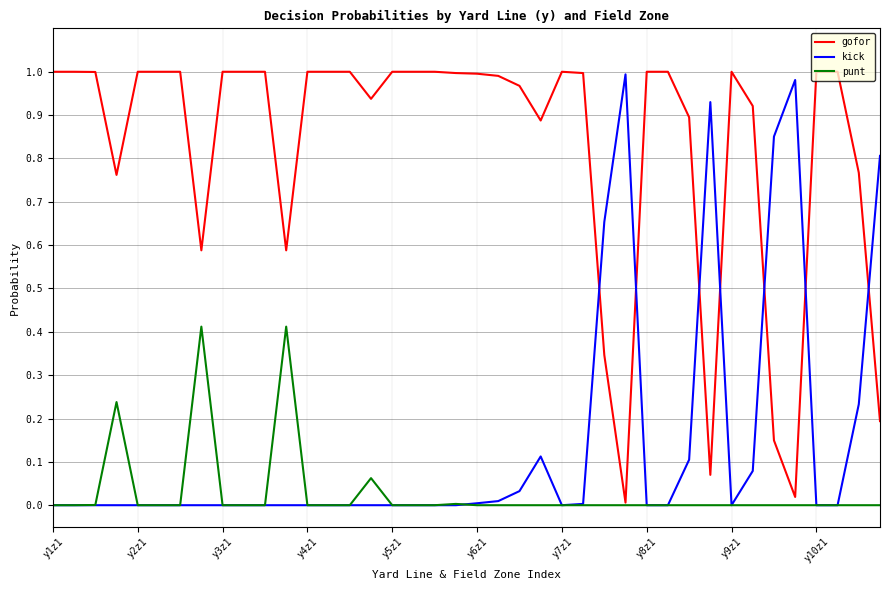

True or false: kick and gofor intersect in this chart.

True